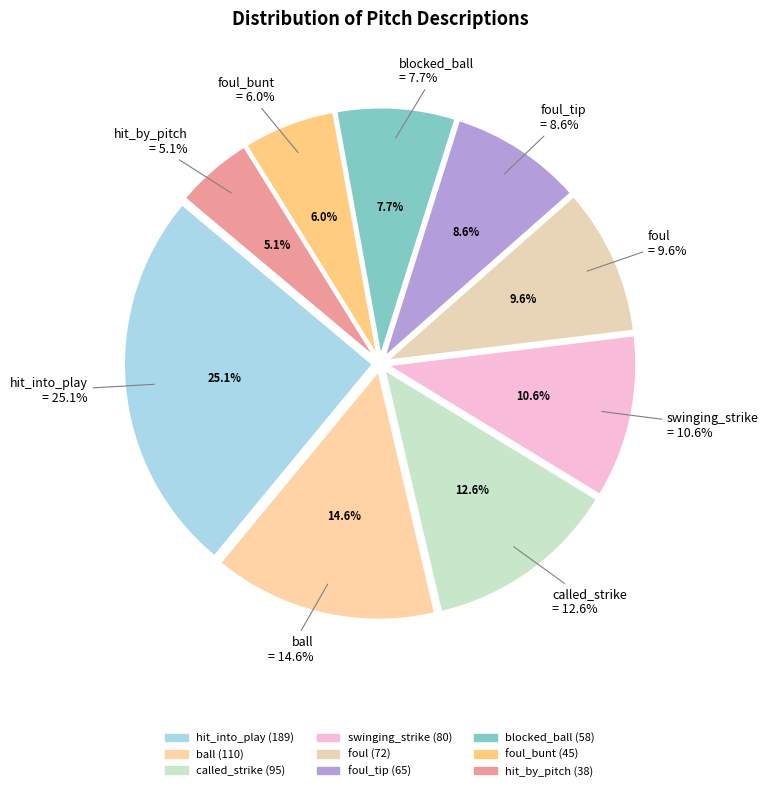

How many slices are in this pie chart?

9